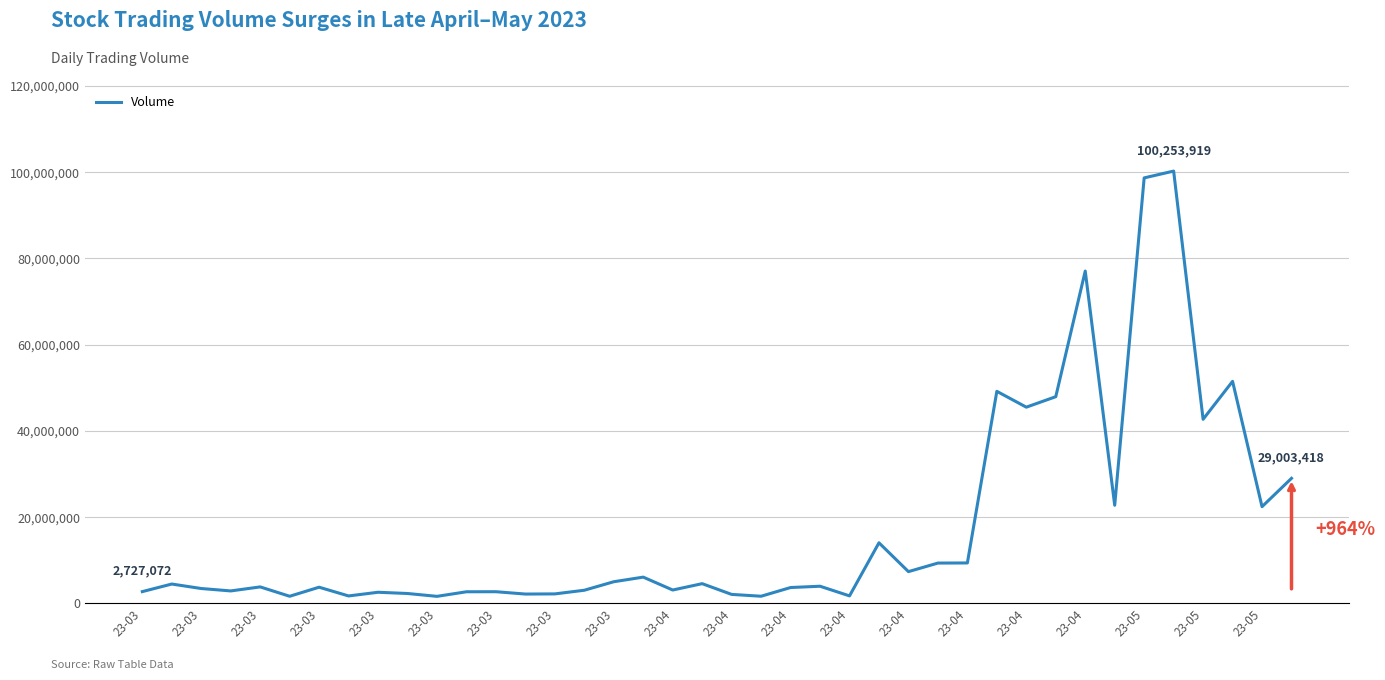

What is the greatest value displayed?

100253919